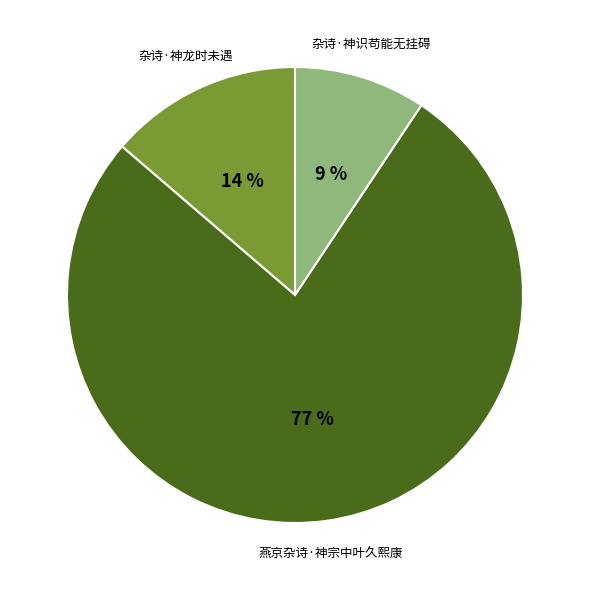

To the nearest percent, what is the average slice percentage?

33%